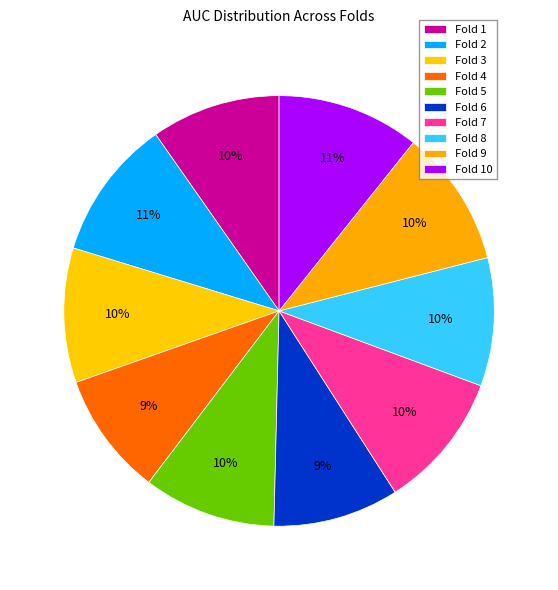

Rank the categories by value from highest to lowest.

Fold 10, Fold 2, Fold 9, Fold 7, Fold 3, Fold 5, Fold 1, Fold 8, Fold 6, Fold 4